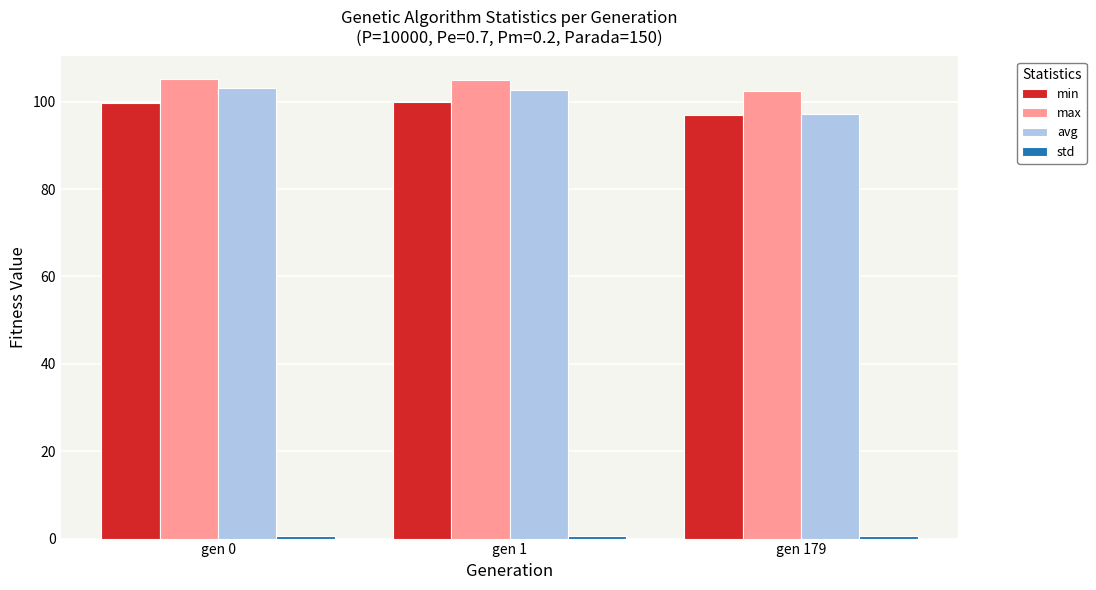

How many min values are between 96 and 99?

1